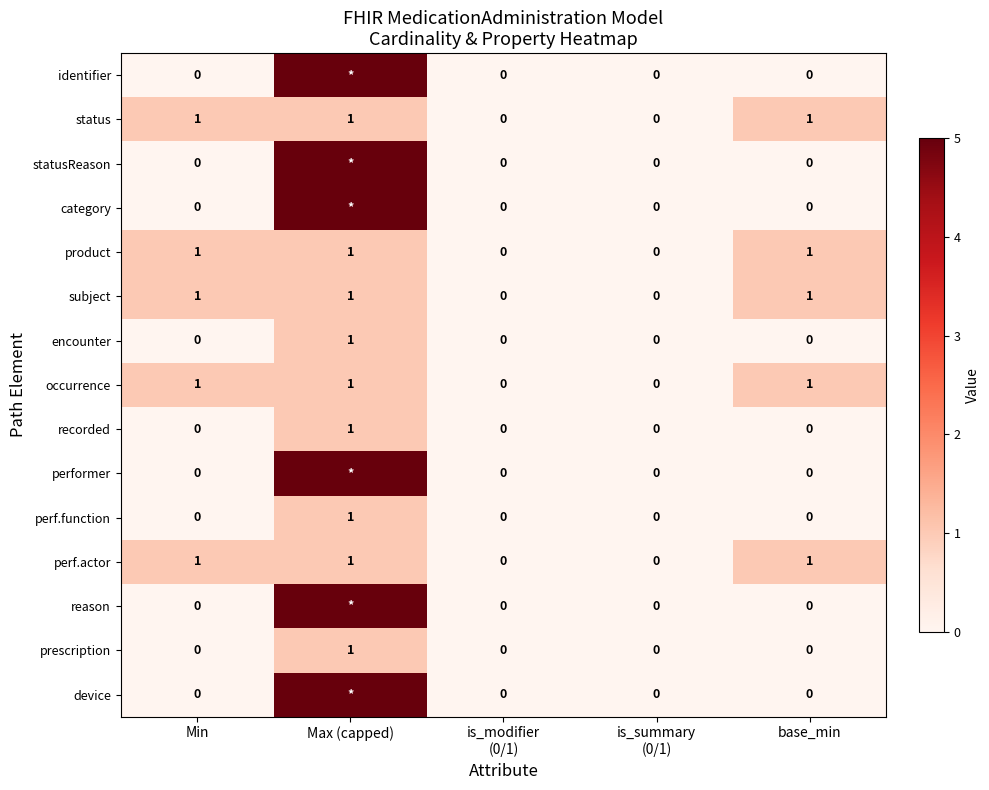

How many perf.actor values are between 0 and 1?

5